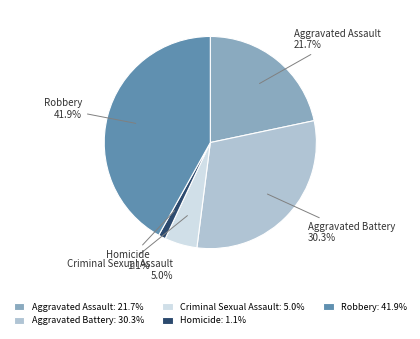

Which has a higher value, Aggravated Battery or Homicide?

Aggravated Battery